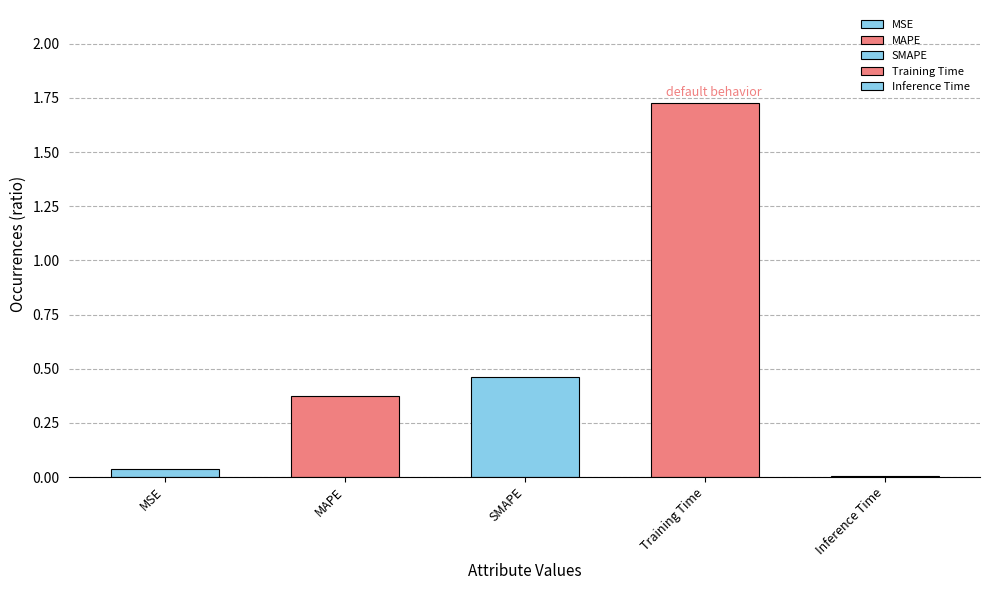

Does the chart contain stacked bars?

No